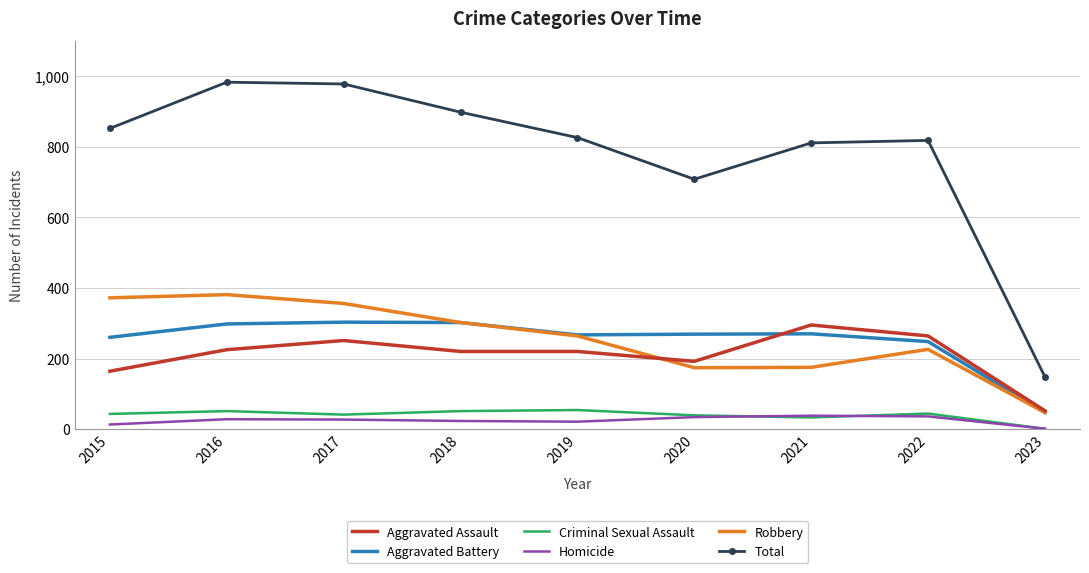

At which label is Robbery closest to 214?

2022